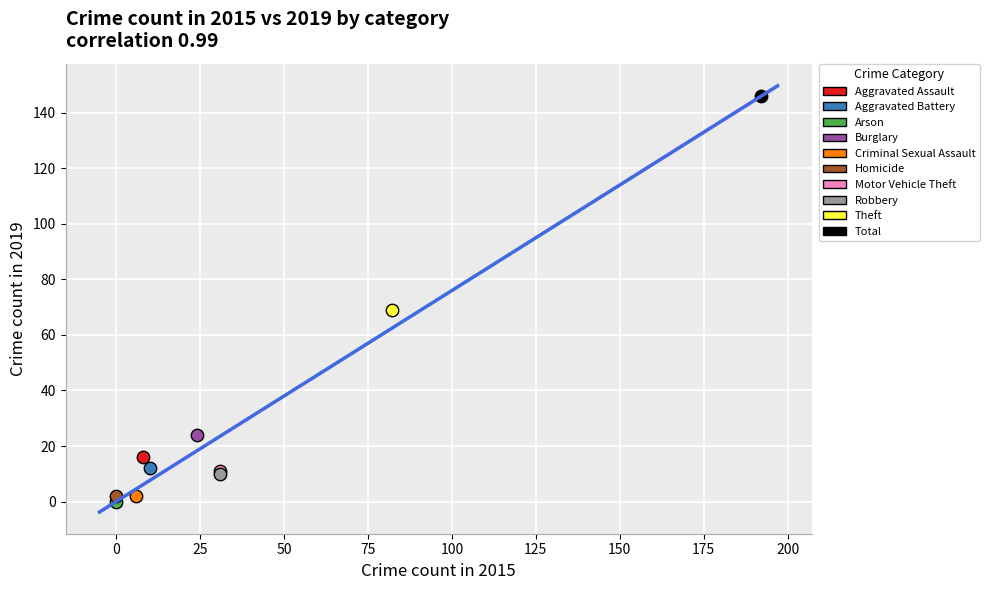

What are all the series names shown in the legend?

Aggravated Assault, Aggravated Battery, Arson, Burglary, Criminal Sexual Assault, Homicide, Motor Vehicle Theft, Robbery, Theft, Total